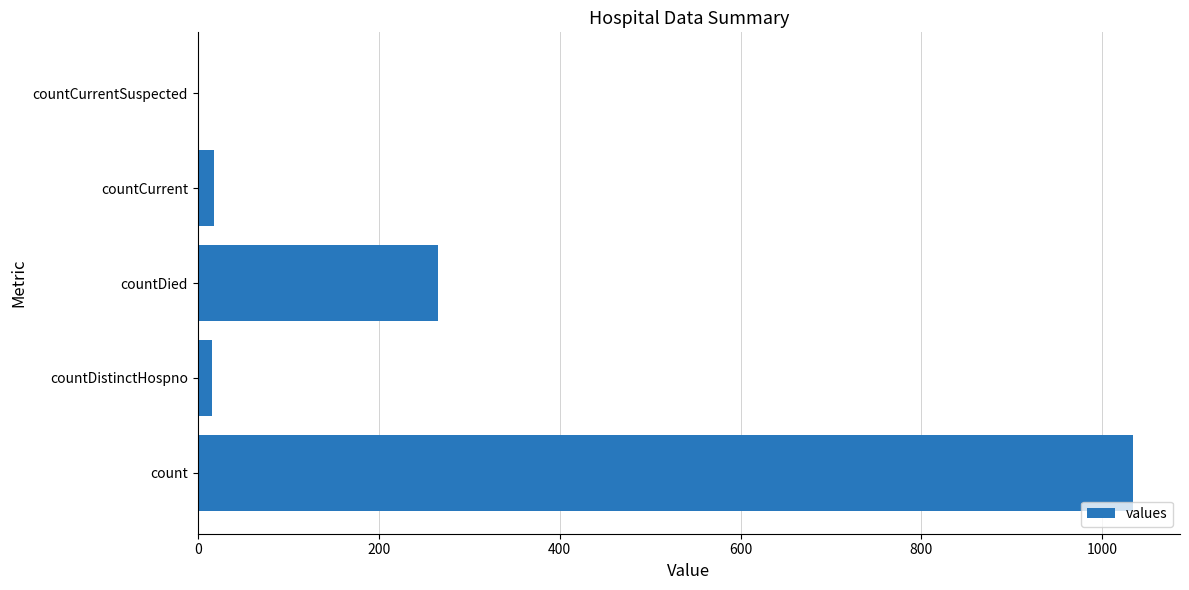

What is the average value?

267